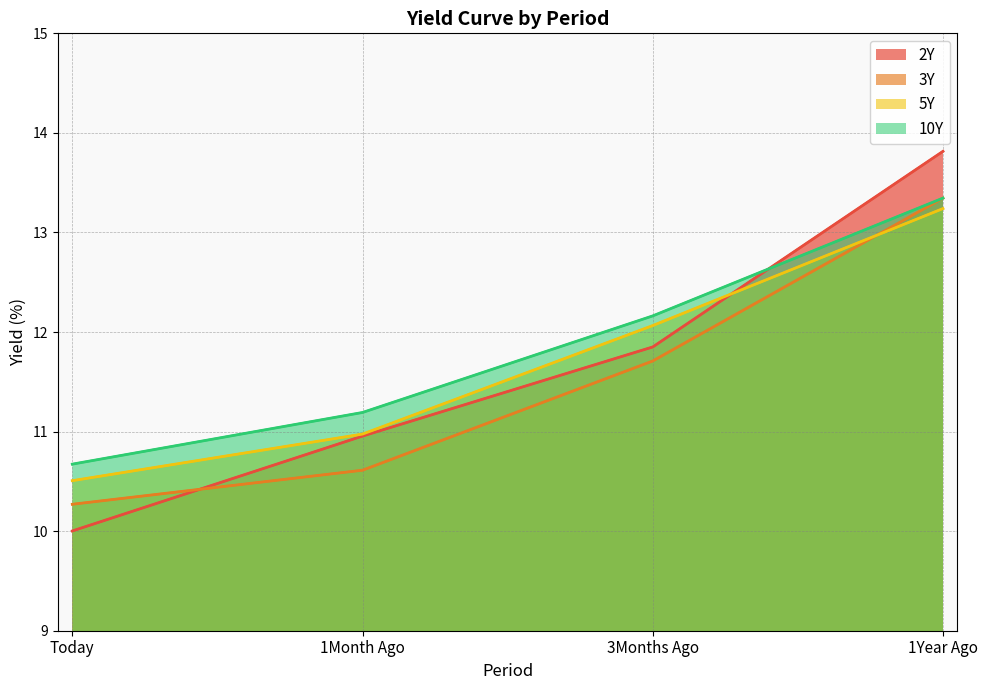

What is the sum of all 3Y values?

45.9